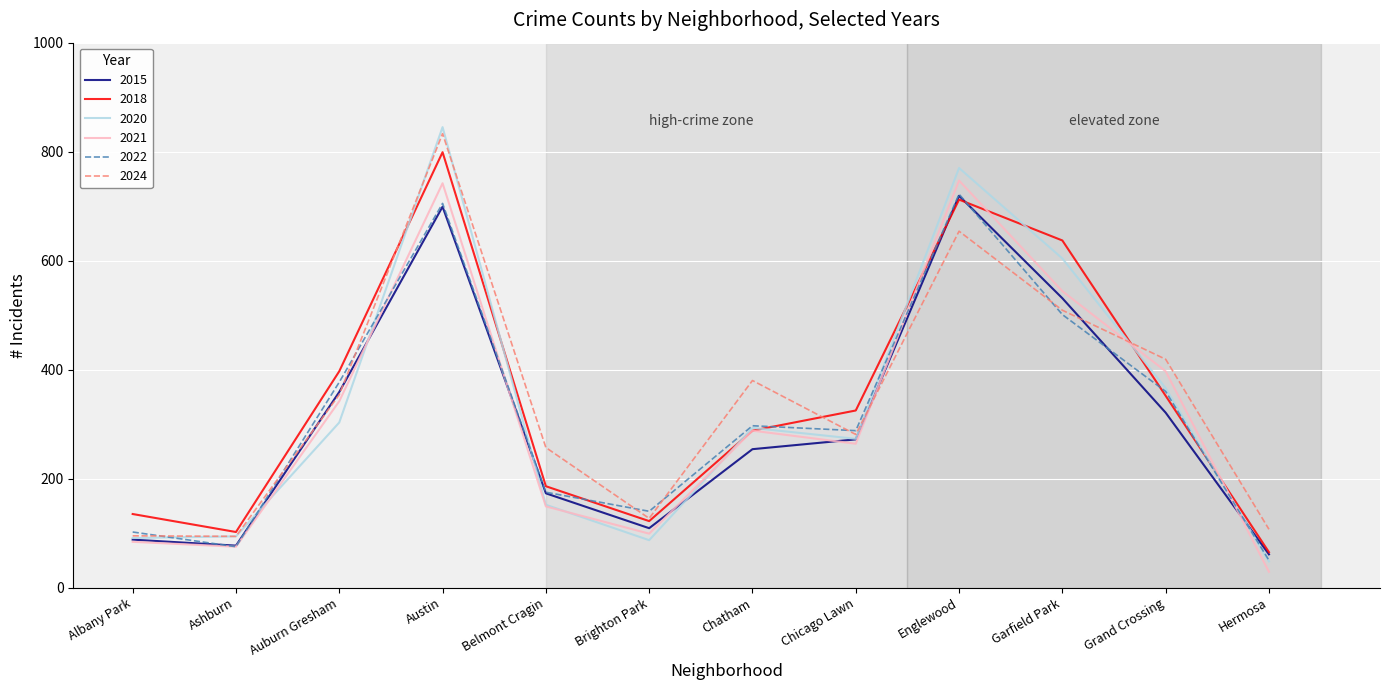

What is the average value of the 2021 series?

313